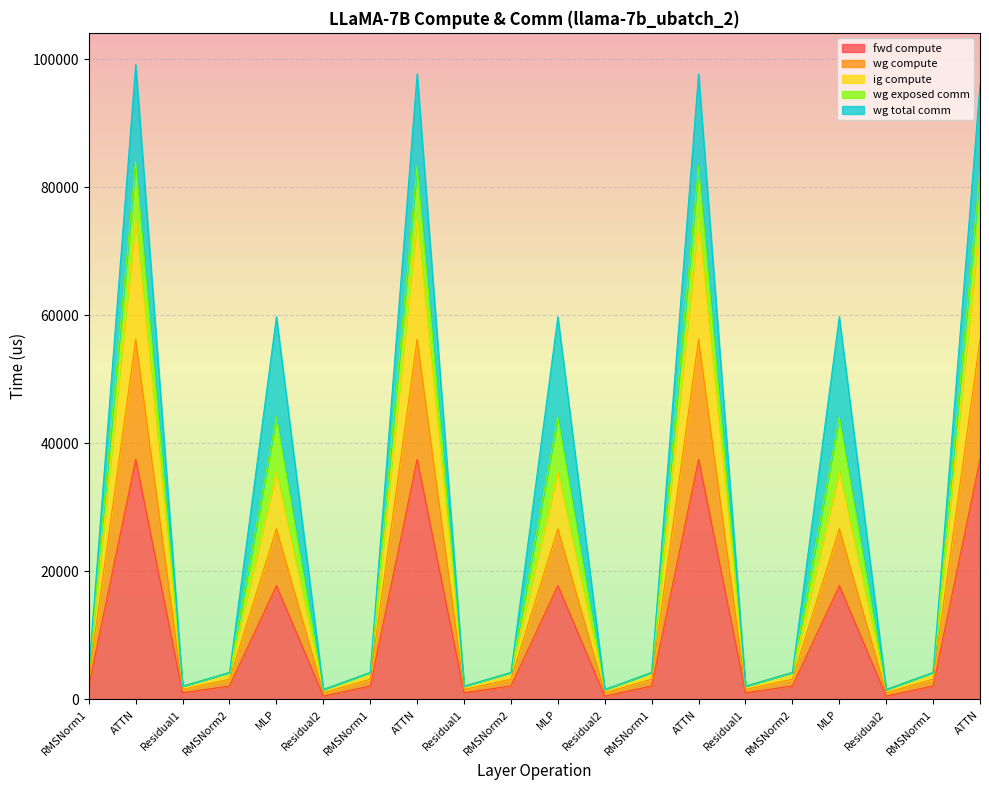

True or false: wg compute and fwd compute intersect in this chart.

False